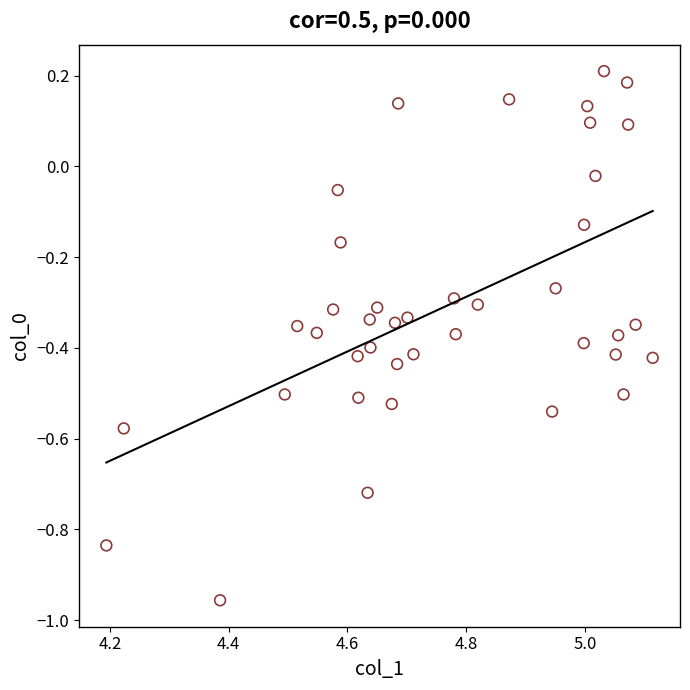

What is the range of Y values (max minus min)?

1.2